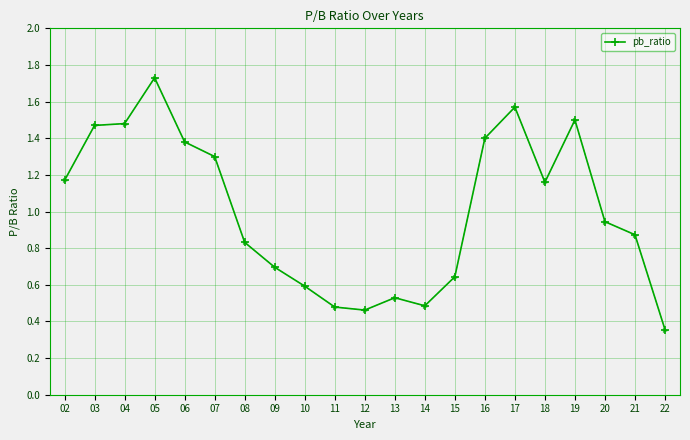

What is the sum of the values at 08 and 06?

2.2